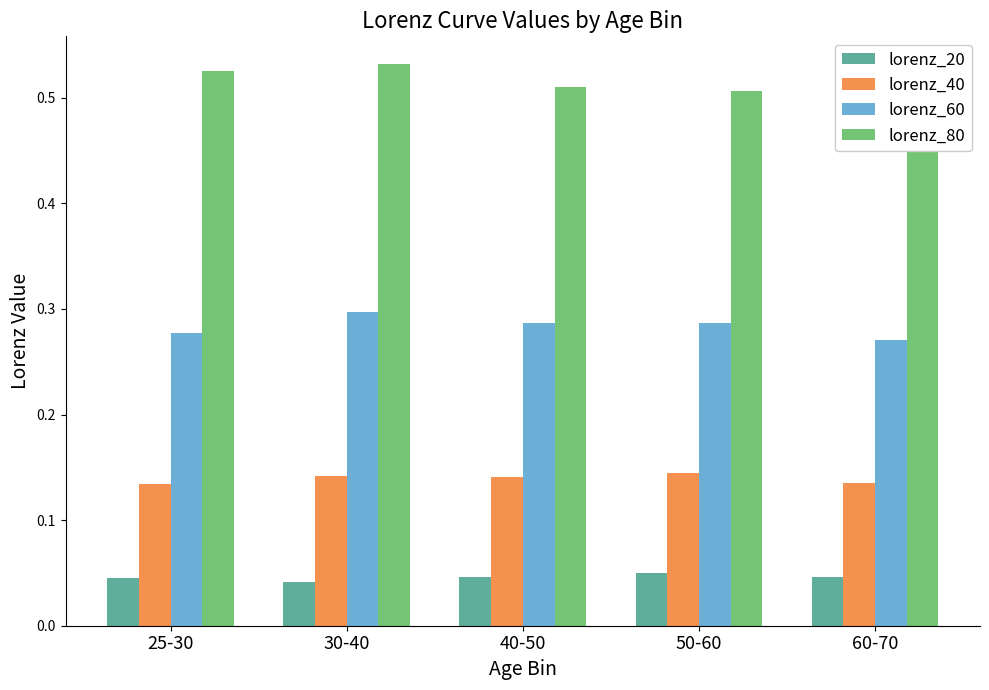

What is the label of the 4th bar from the left?

50-60